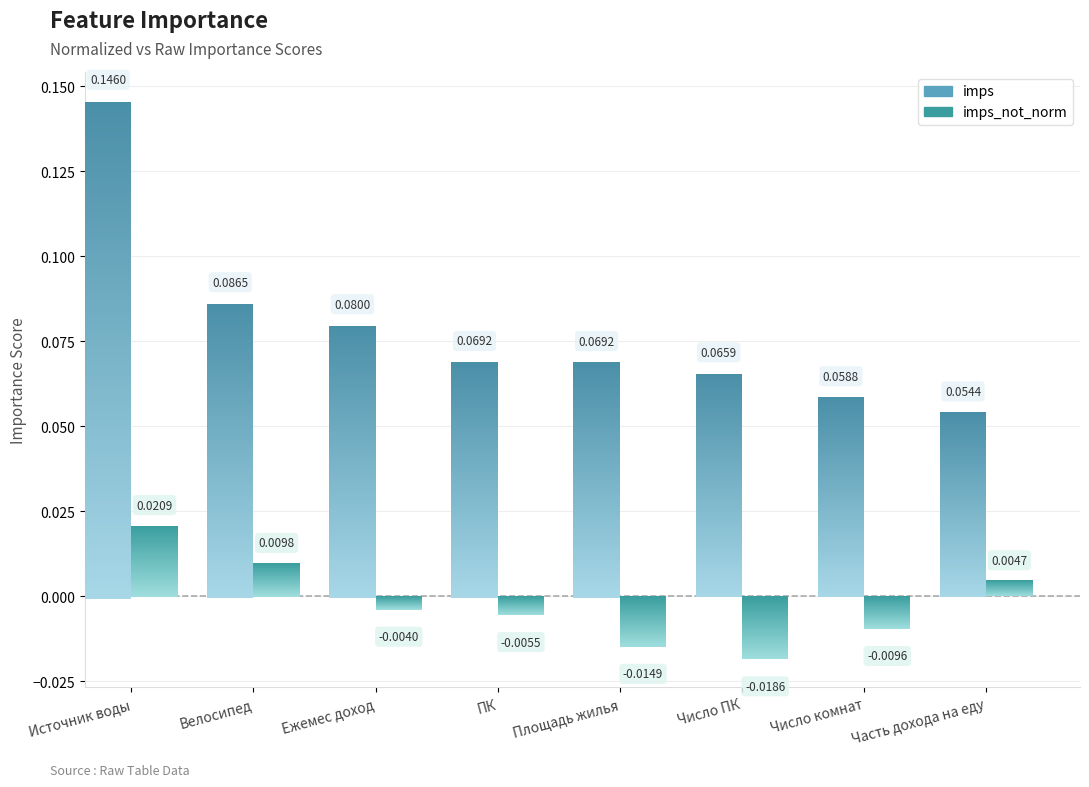

Rank the series by their average value, from highest to lowest.

imps, imps_not_norm